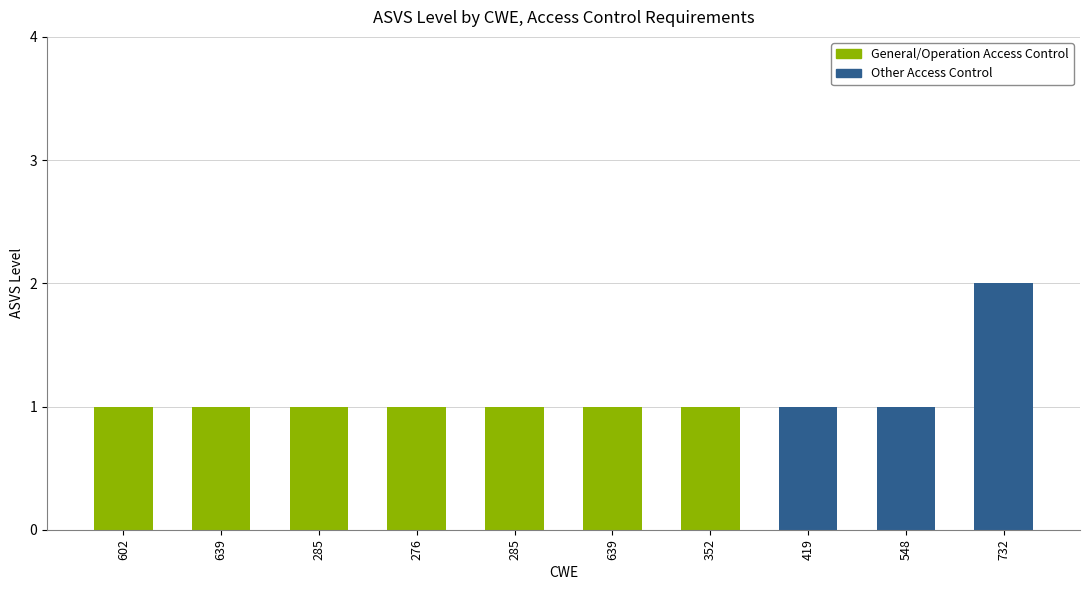

Approximately how many times larger is the value at 276 compared to 419?

1.0